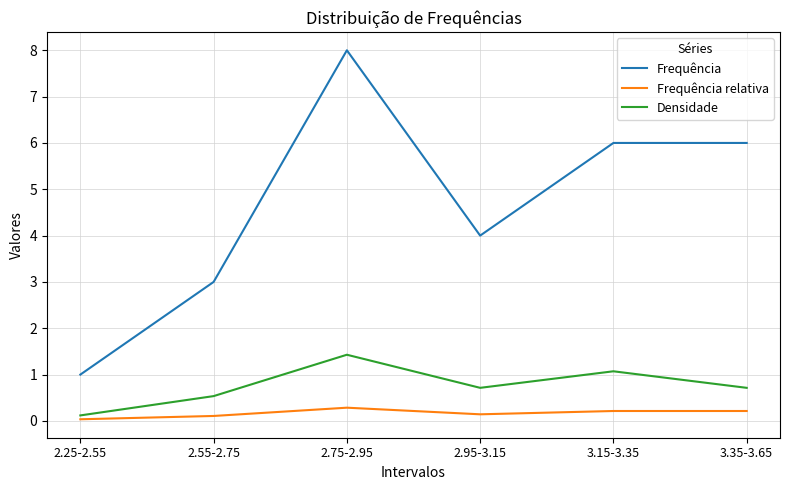

What is the maximum value for Frequência?

8.0